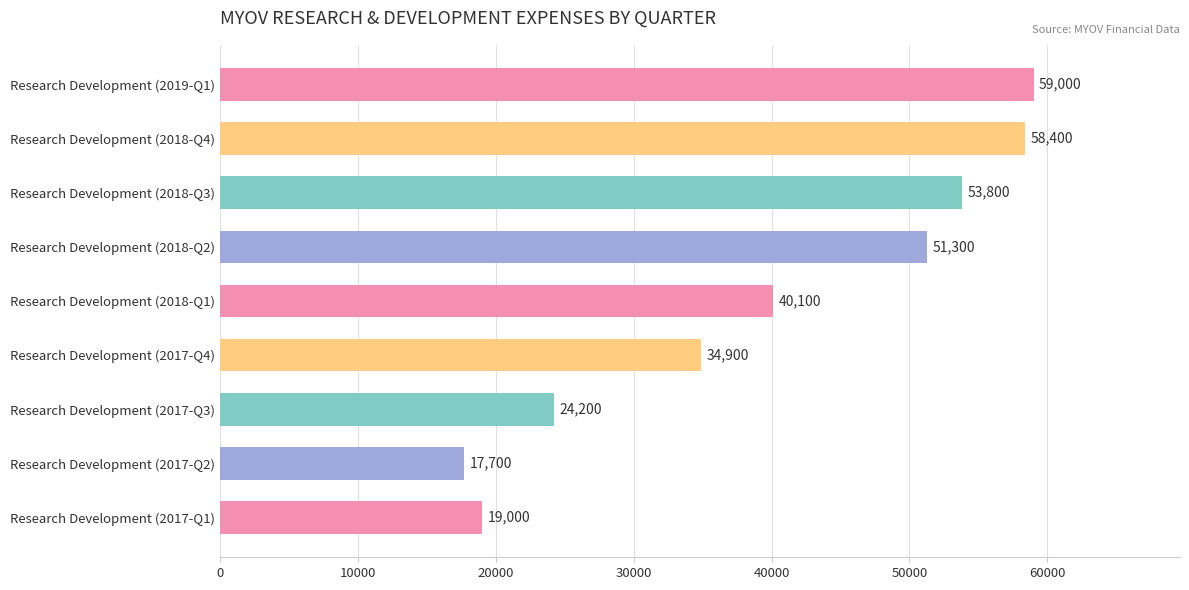

Is it true that the value at Research Development (2017-Q3) is 24200?

True